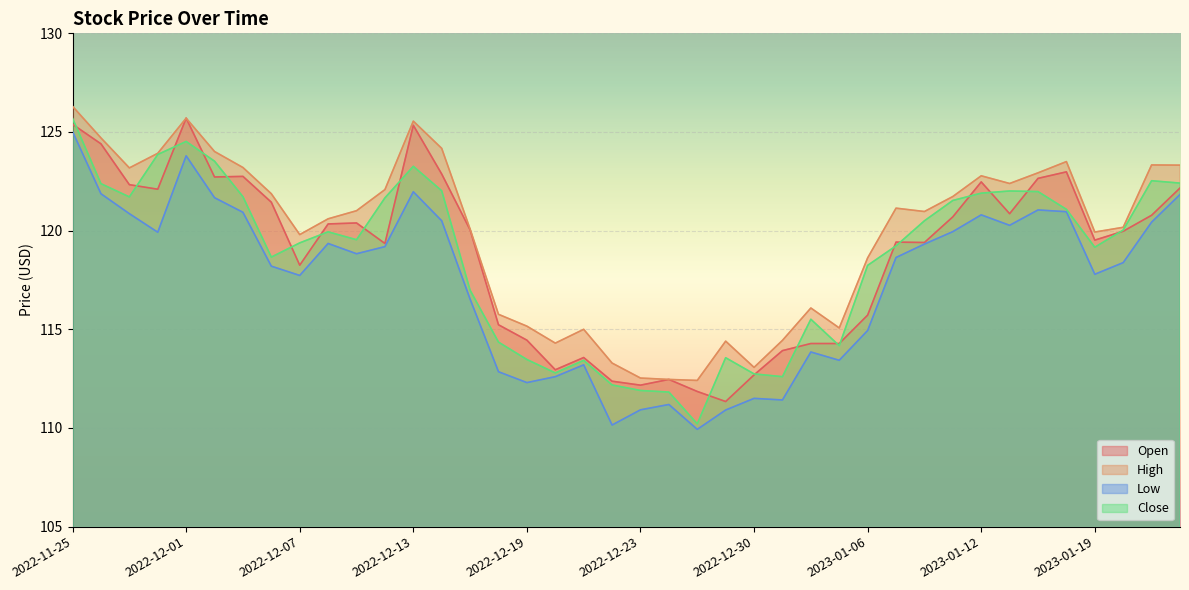

True or false: Open and High cross at least once.

False